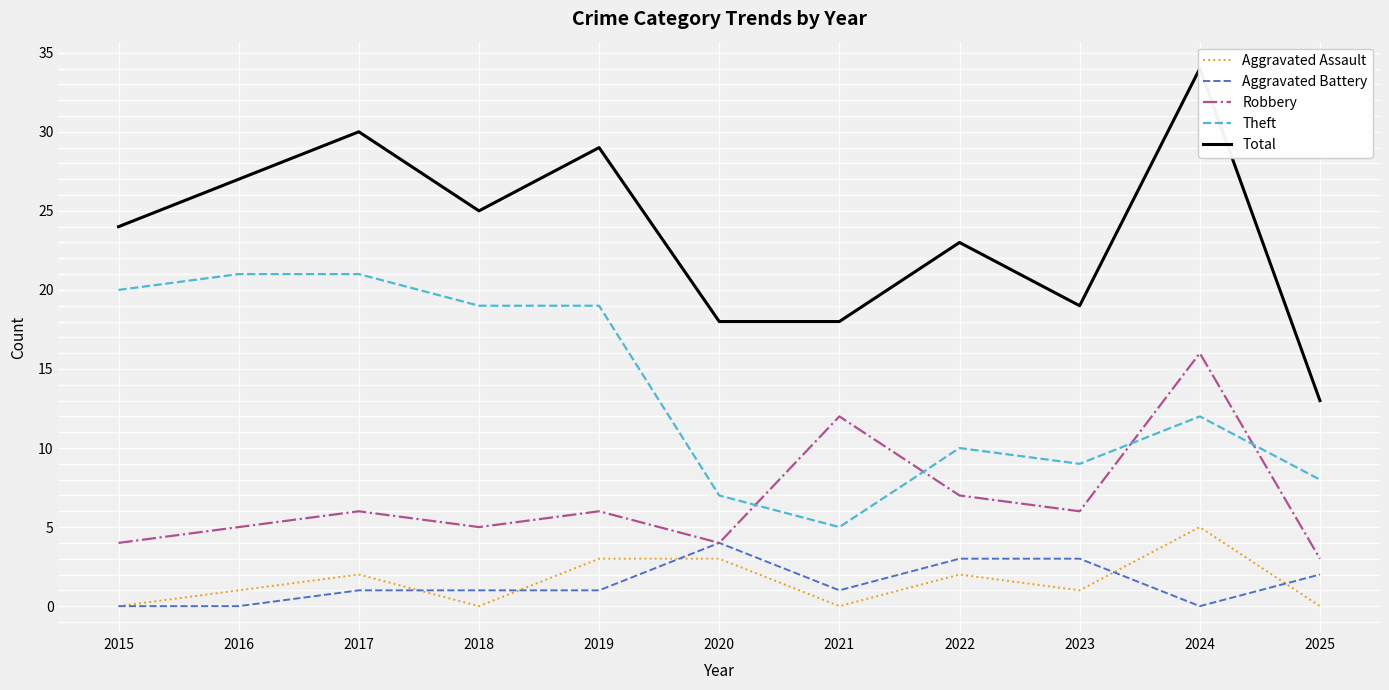

At 2015, list the series in order from largest to smallest.

Total, Theft, Robbery, Aggravated Assault, Aggravated Battery